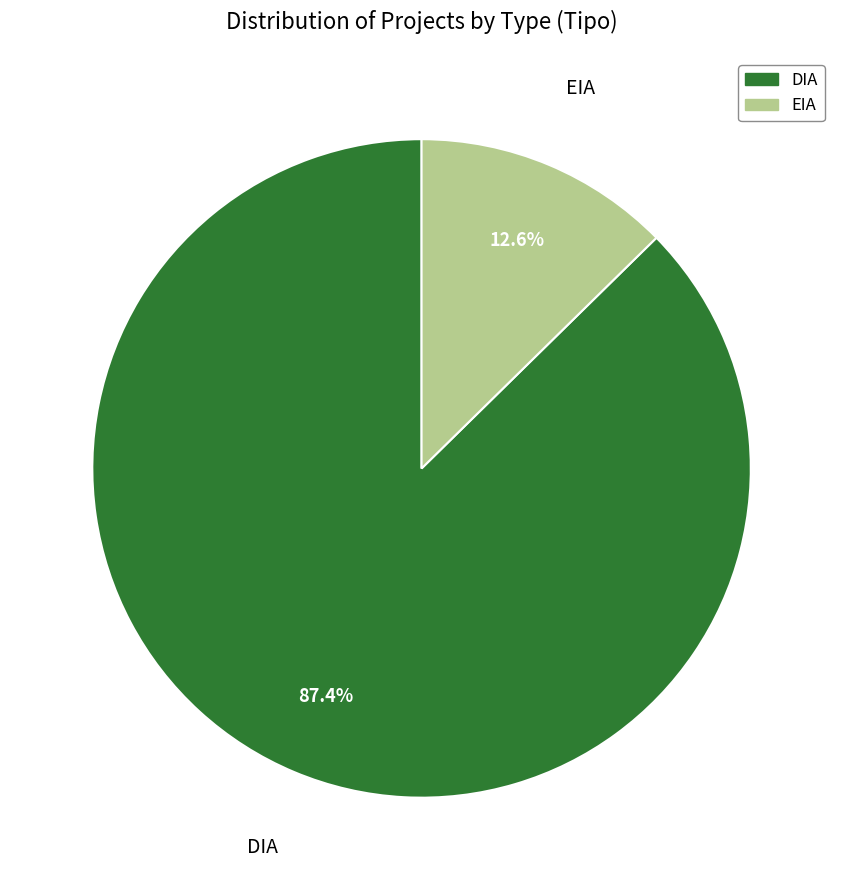

How much of the chart is everything except EIA?

87.4%